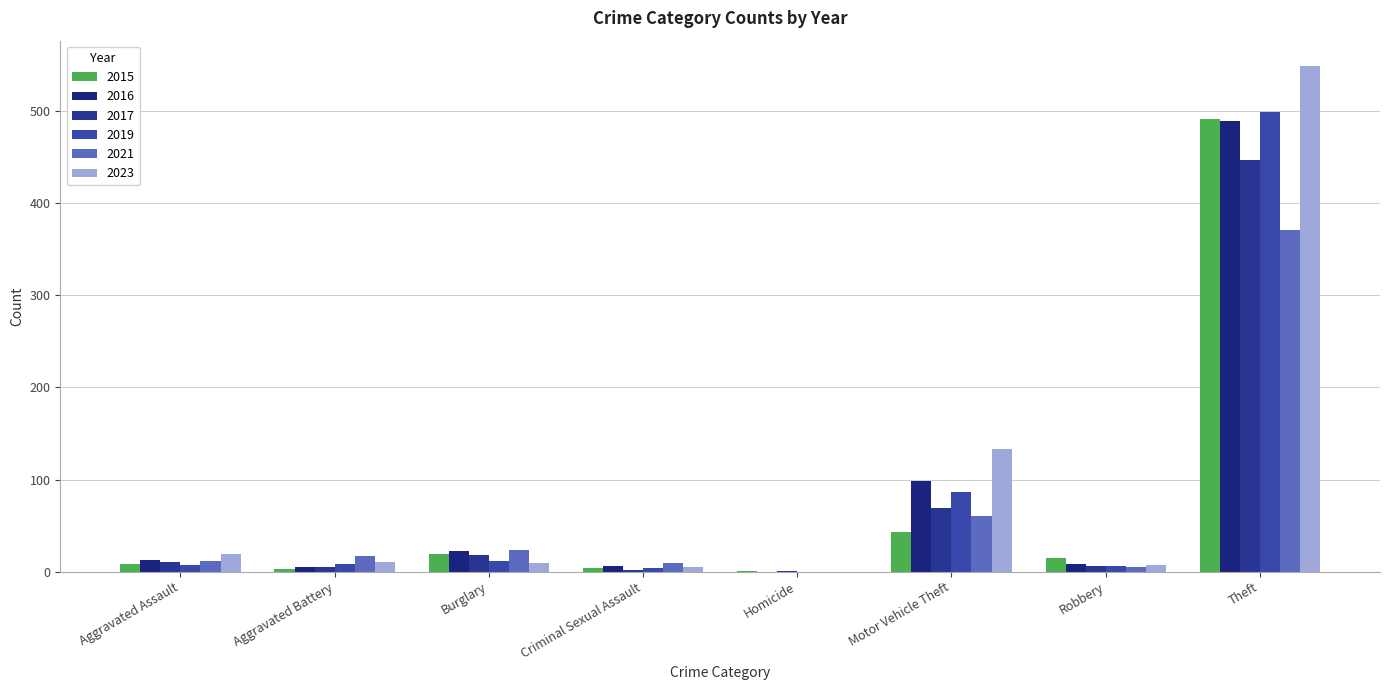

What is the difference between the second highest and minimum values in the 2016 series?

98